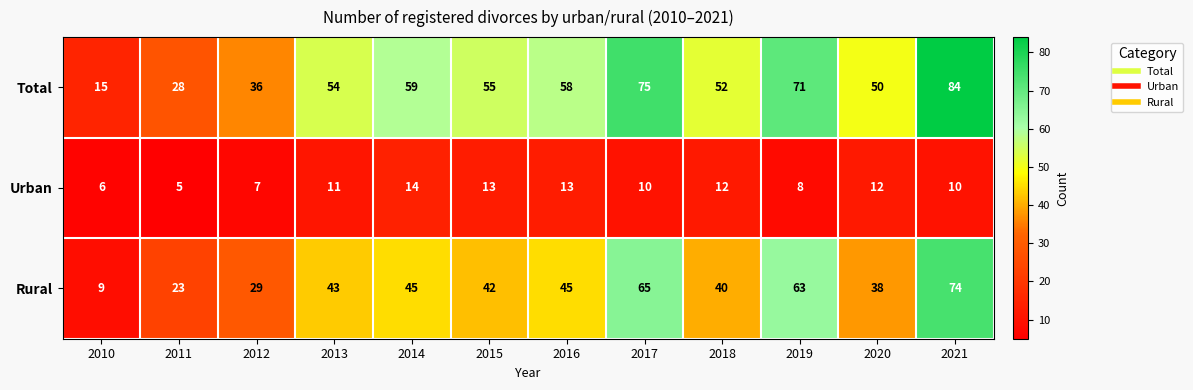

Where does the Total series first go above 55?

2014